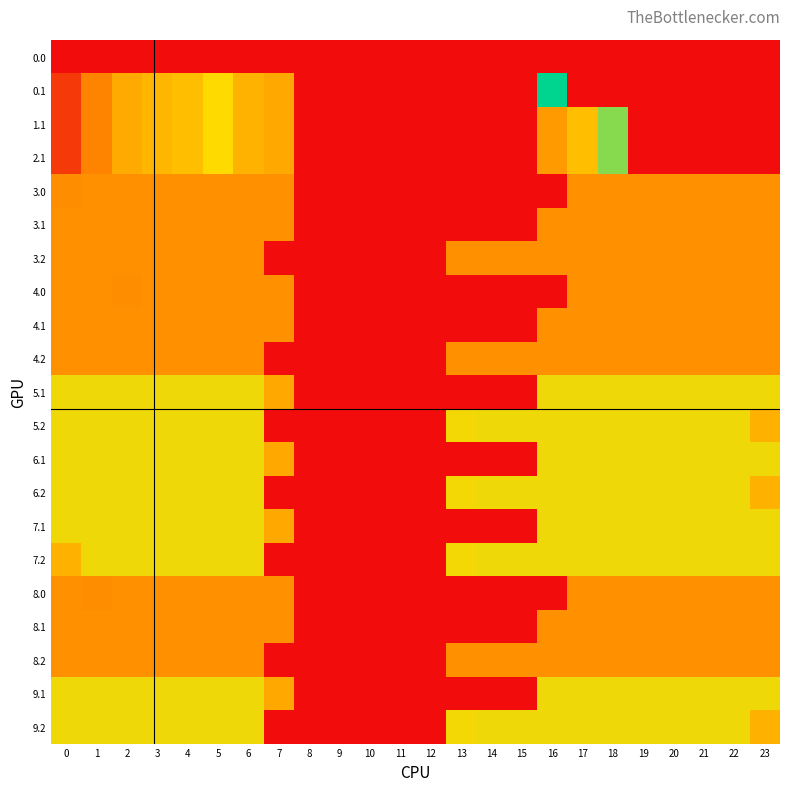

Which has a higher value, 10 or 1?

10